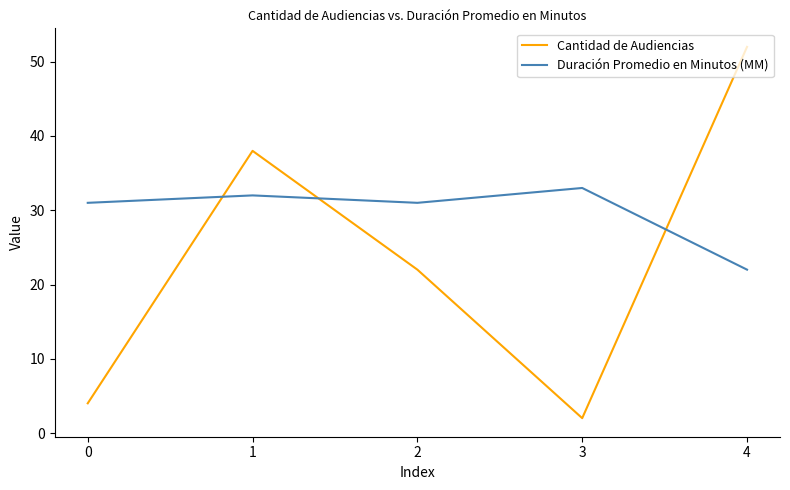

What is the difference between the Duración Promedio en Minutos (MM) values at 1 and 3?

1